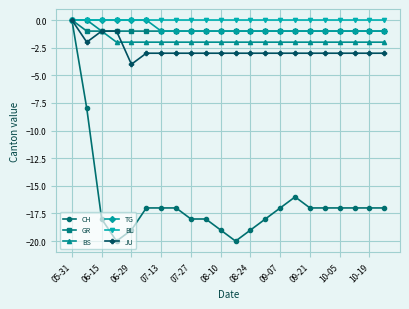

What is the minimum value shown in the chart?

-20